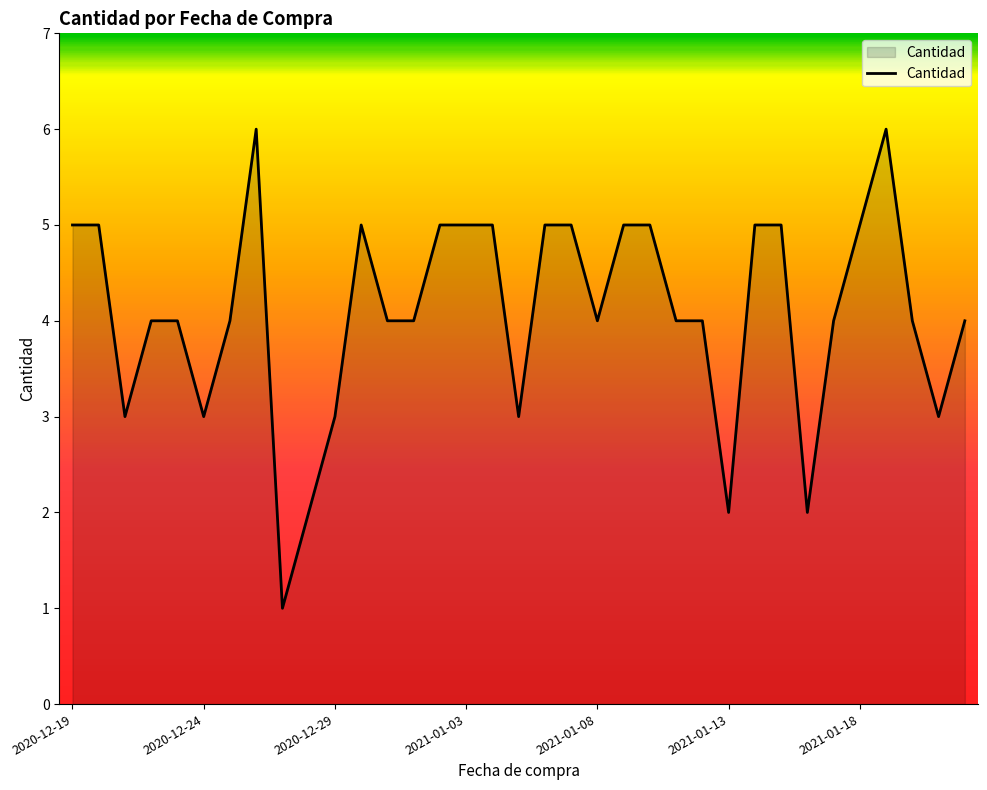

What is the difference between the maximum and minimum values?

5